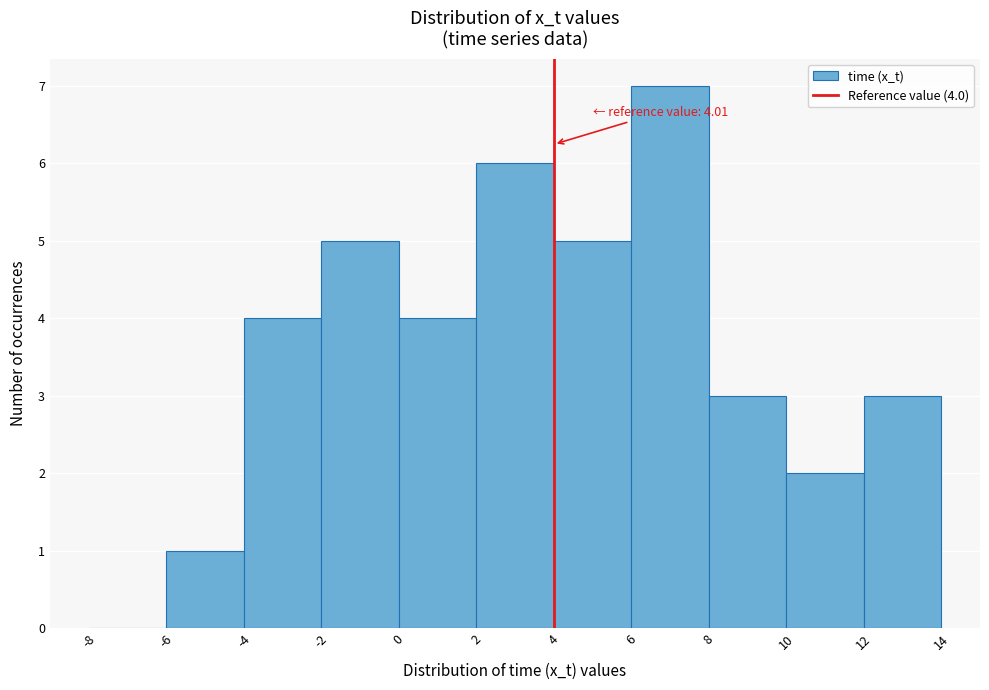

Which range on the x-axis has the tallest bar?

6 to 8